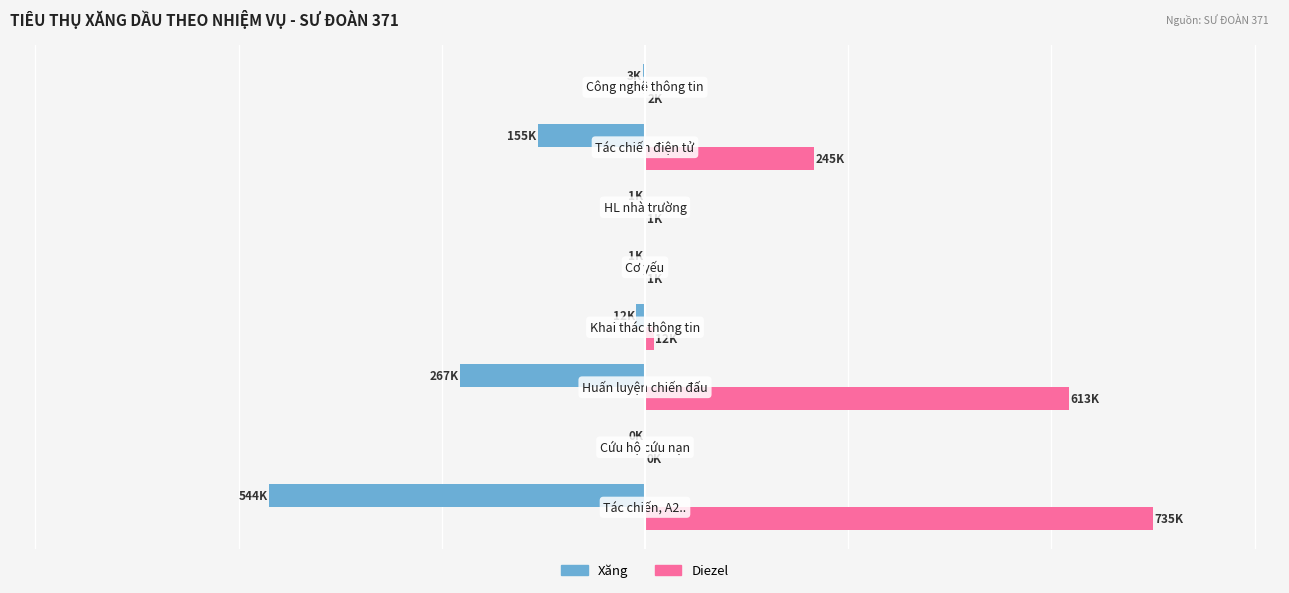

What is the smallest value displayed?

-544035